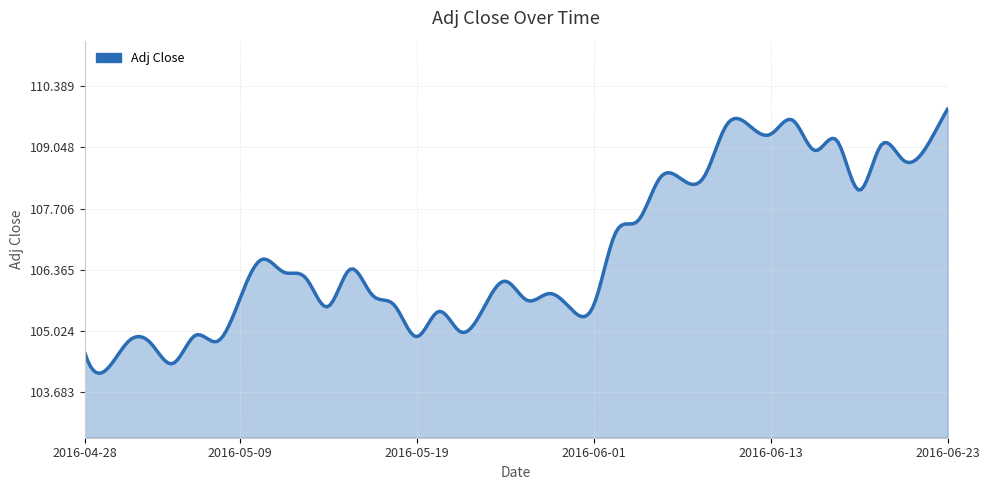

What is the difference between the maximum and minimum values?

5.8